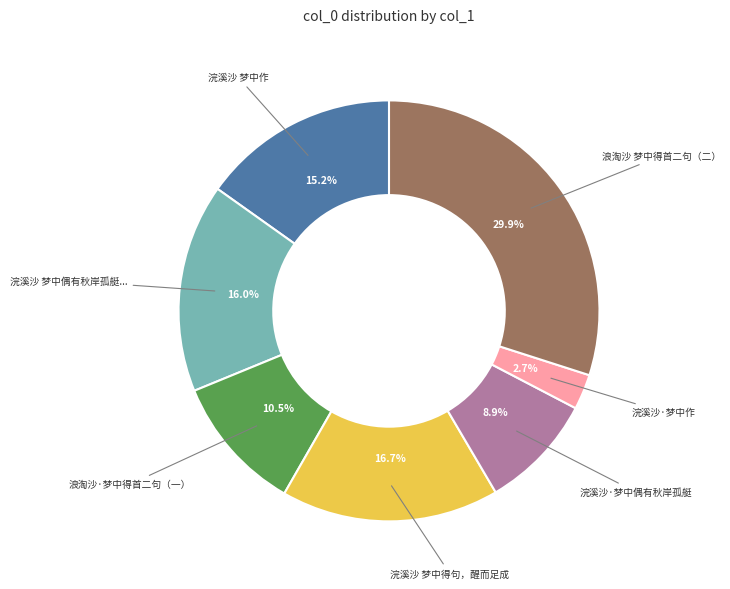

What portion of the pie excludes 浣溪沙 梦中作?

84.8%